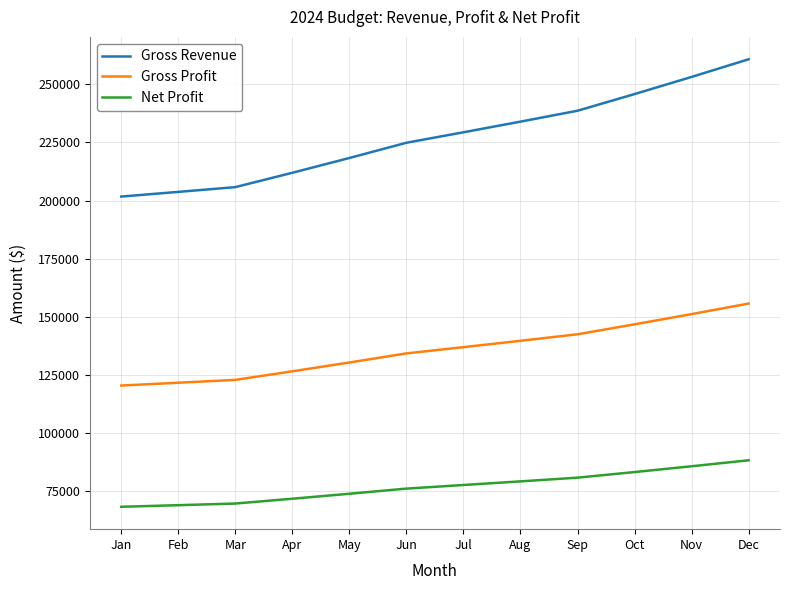

Rank the series by their average value, from lowest to highest.

Net Profit, Gross Profit, Gross Revenue